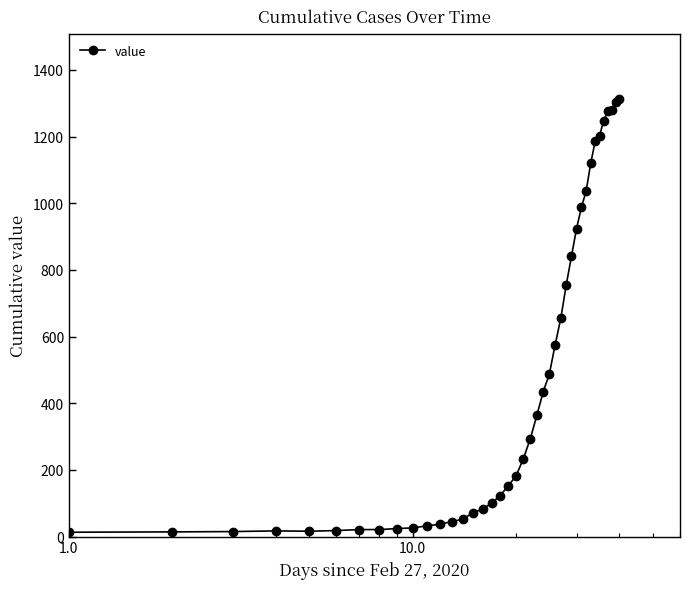

How many lines are shown in the chart?

1